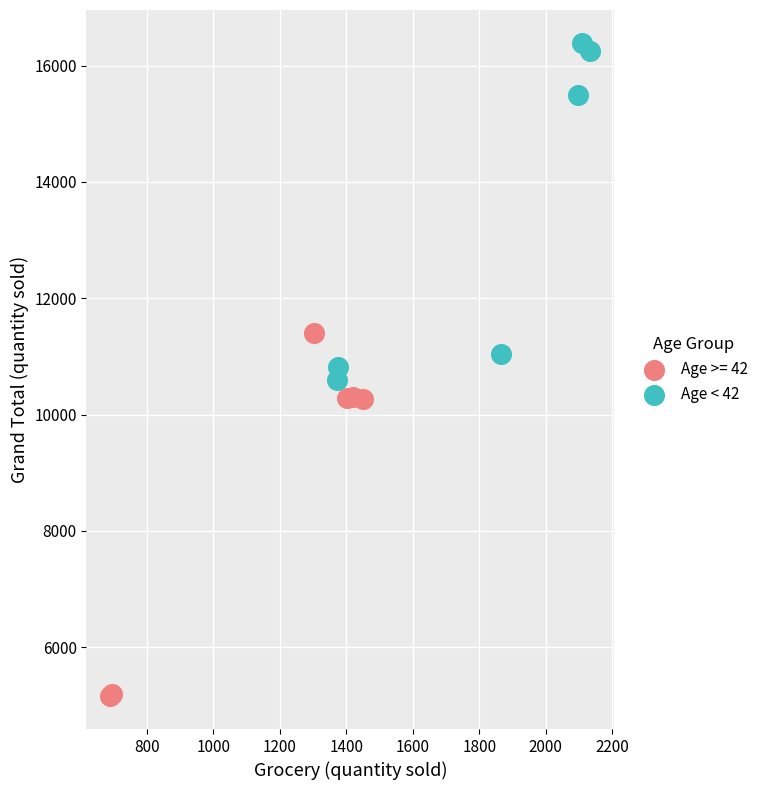

Which series contains the highest Y value?

Age < 42